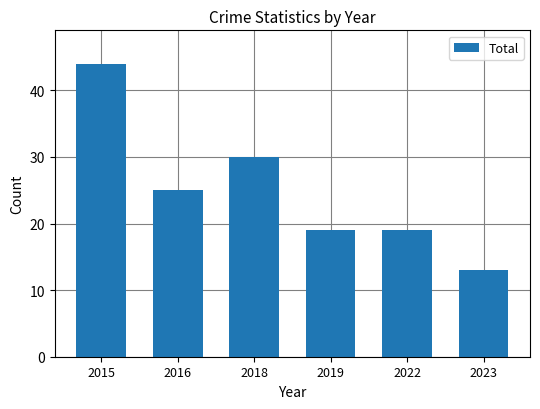

Which label corresponds to the smallest value in the chart?

2023